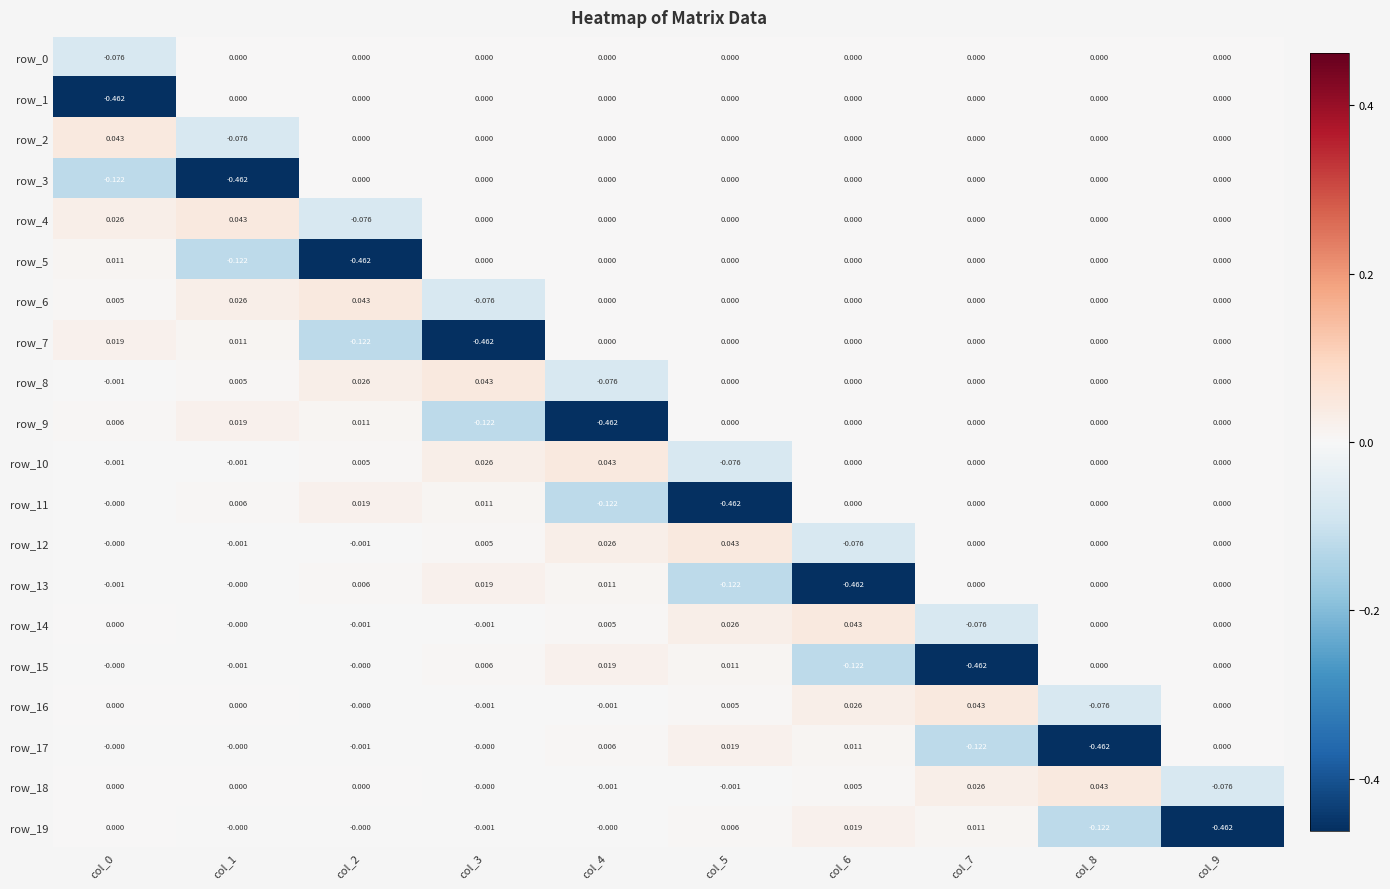

The row_0 series shows 0.0 at col_6. True or false?

True